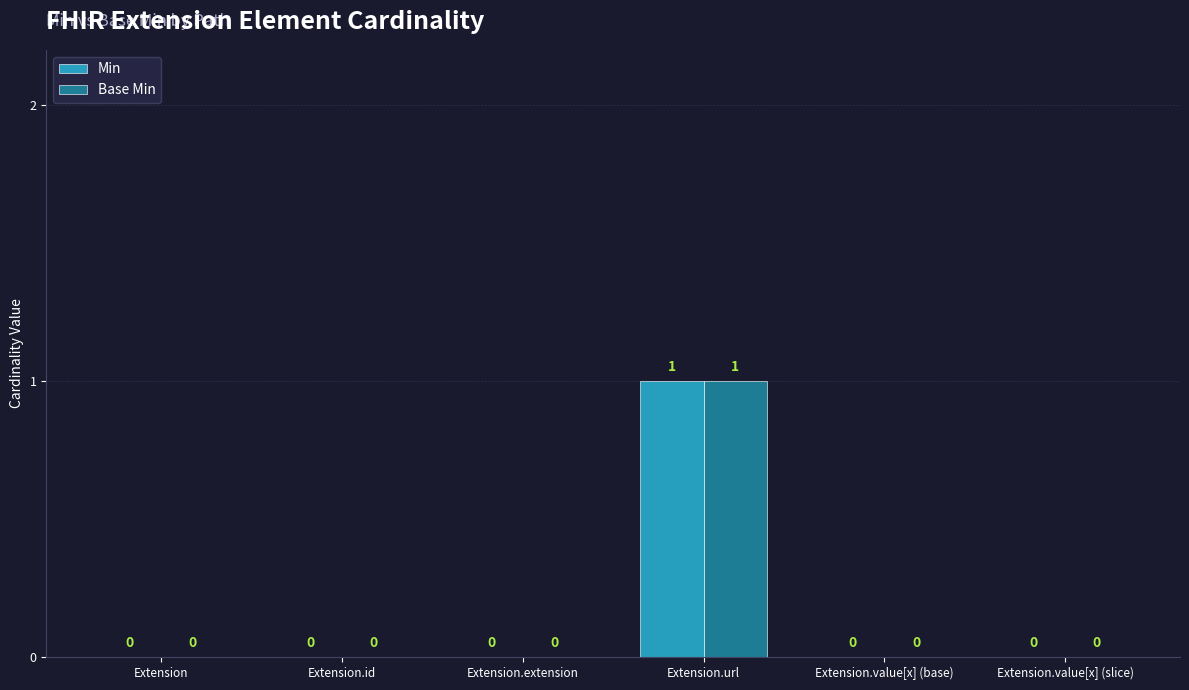

How many Base Min values are between 0 and 1?

6